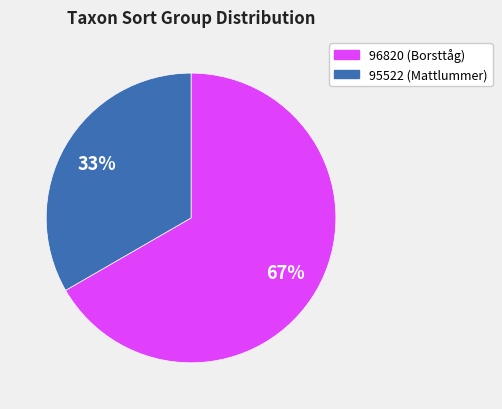

To the nearest percent, what is the average slice percentage?

50%